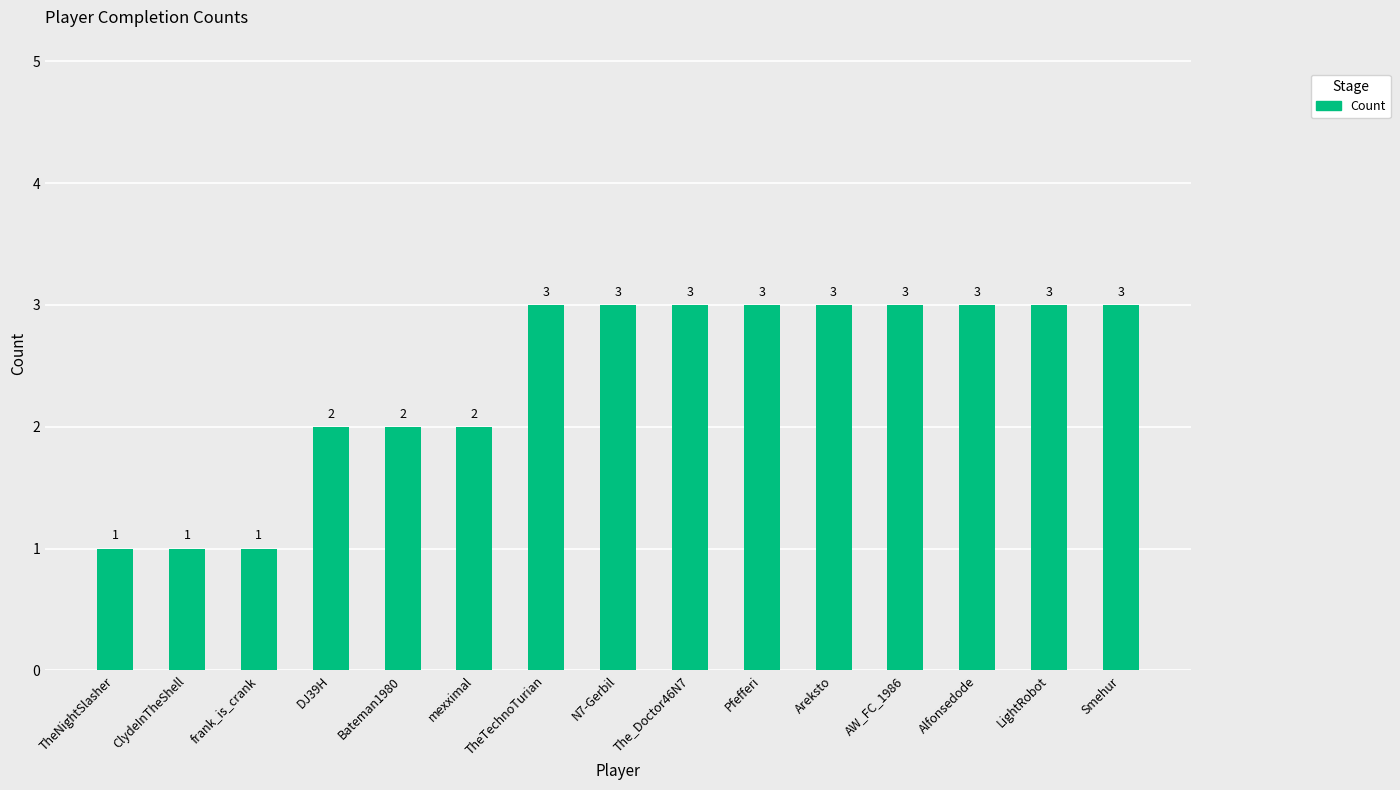

What is the maximum value shown in the chart?

3